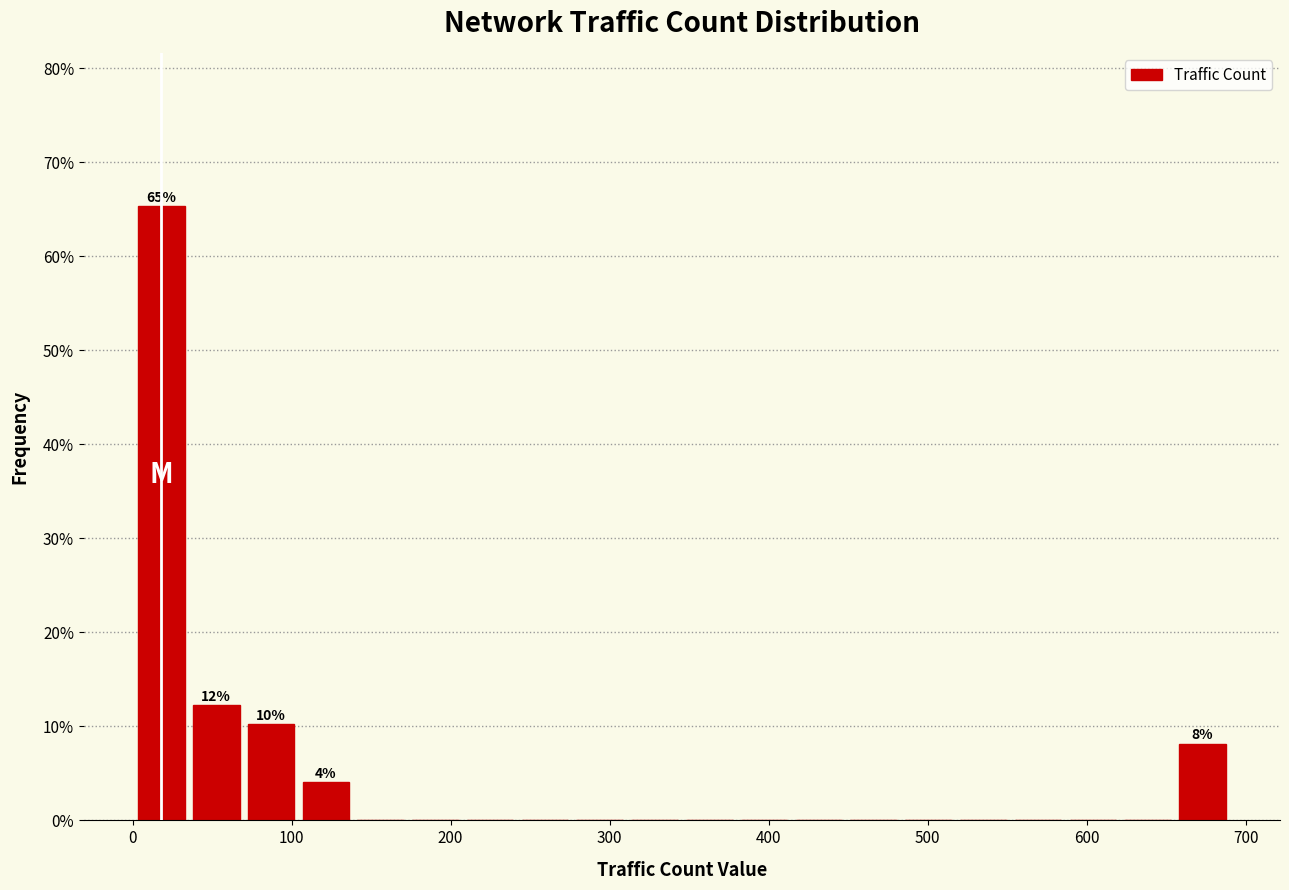

Around what value on the x-axis is the tallest bar? Give the approximate position of its centre, as read against the axis.

20